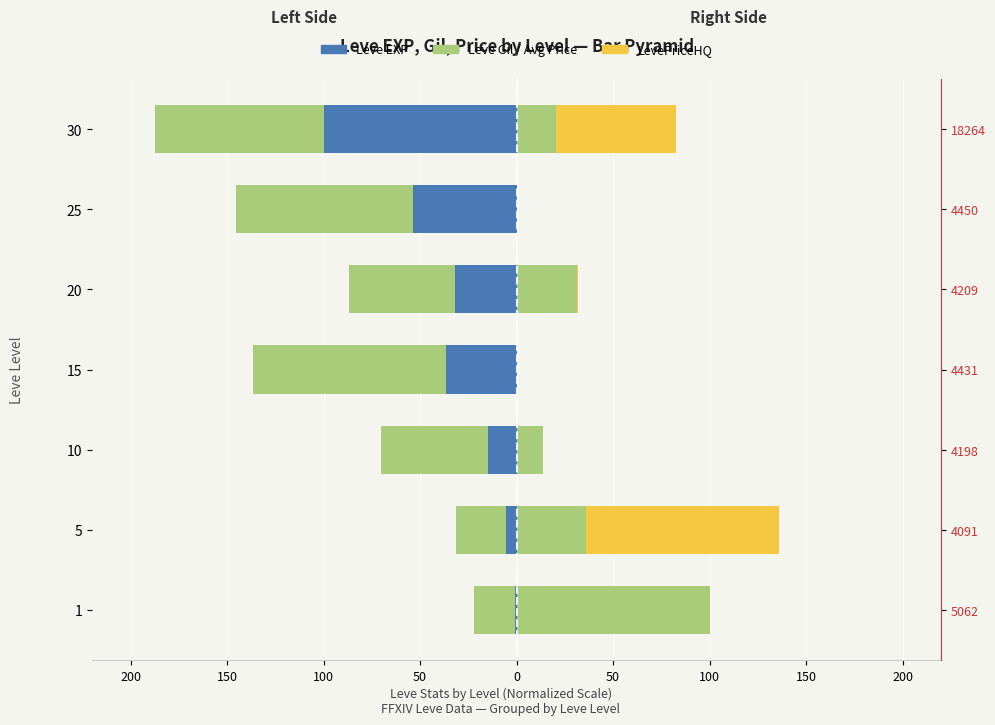

What is the greatest value displayed?

100.0